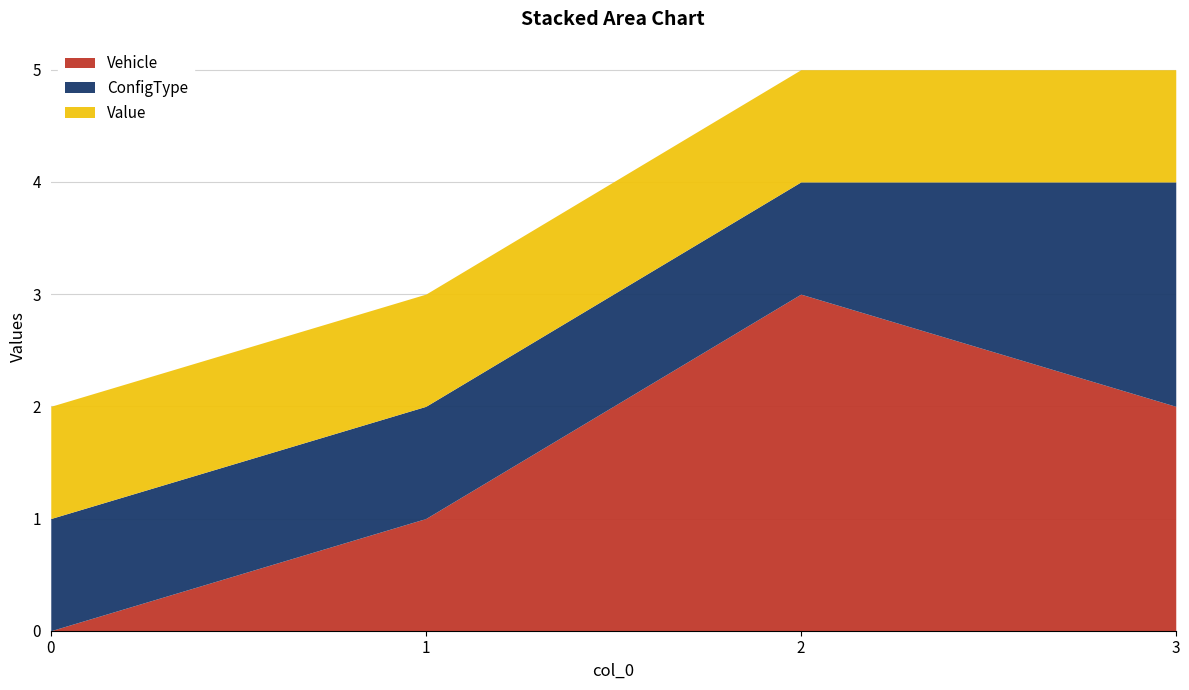

What is the total value across all series at 2?

5